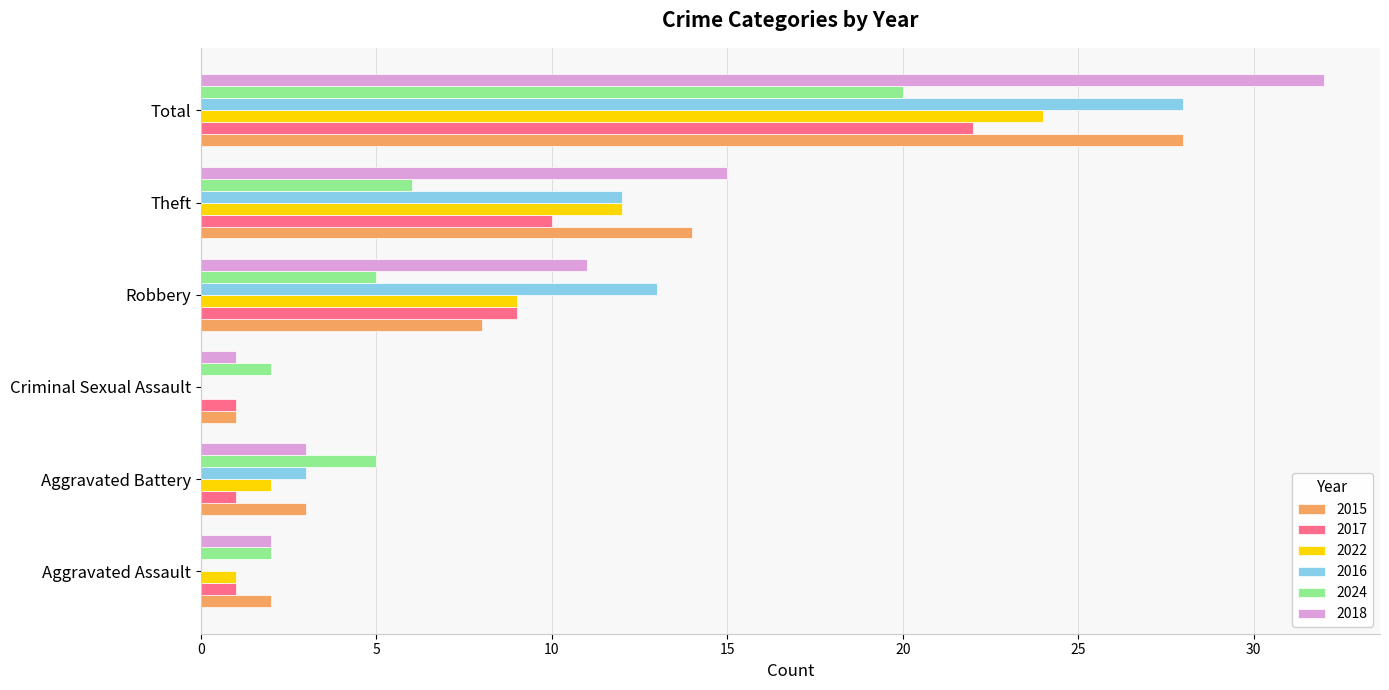

How many data points does each series have?

6